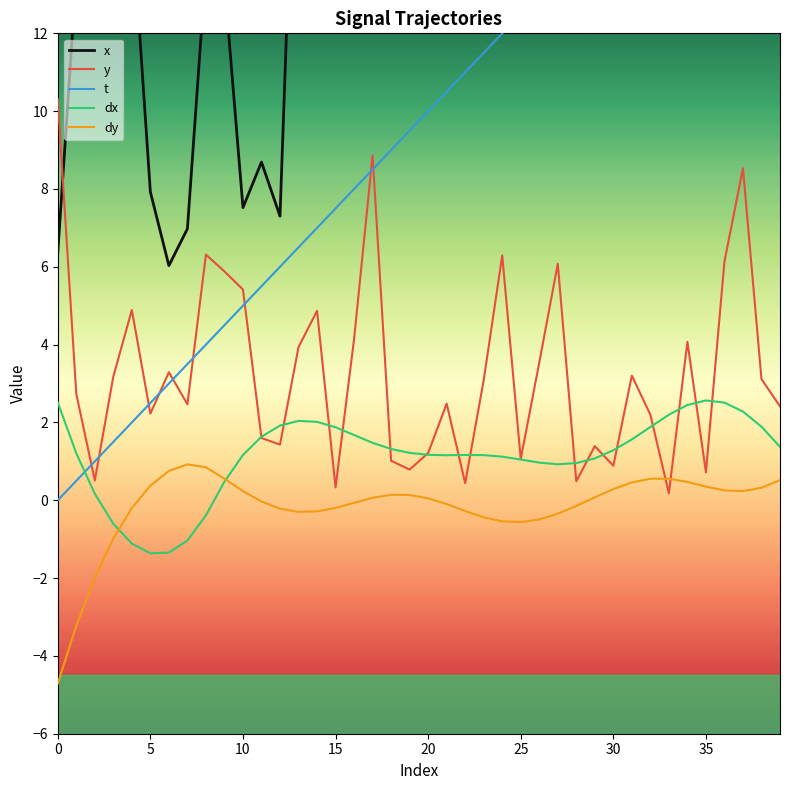

After their last crossing, which series has the higher values: dy or dx?

dx